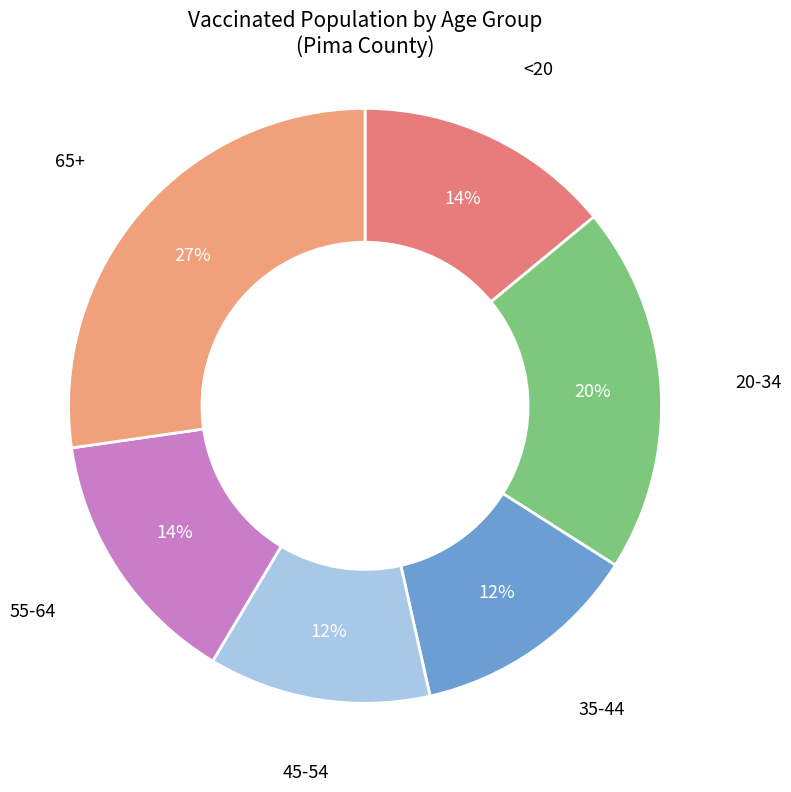

Which slice is the largest?

65+